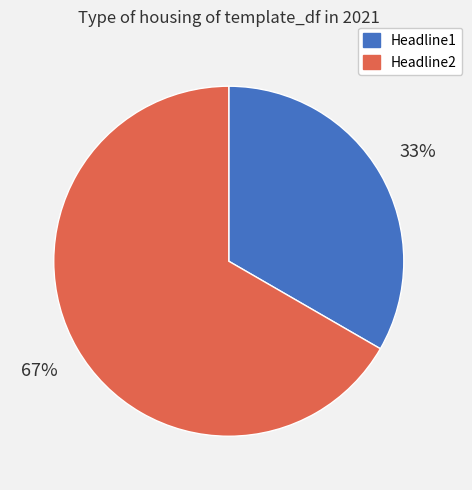

To the nearest percent, what percentage of the pie is Headline2?

67%